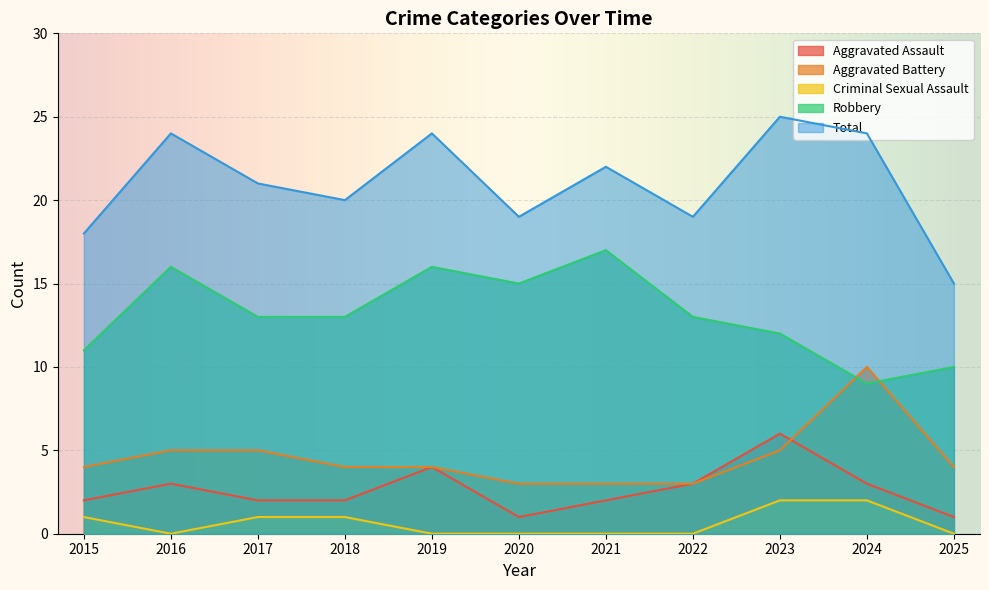

What is the greatest value displayed?

25